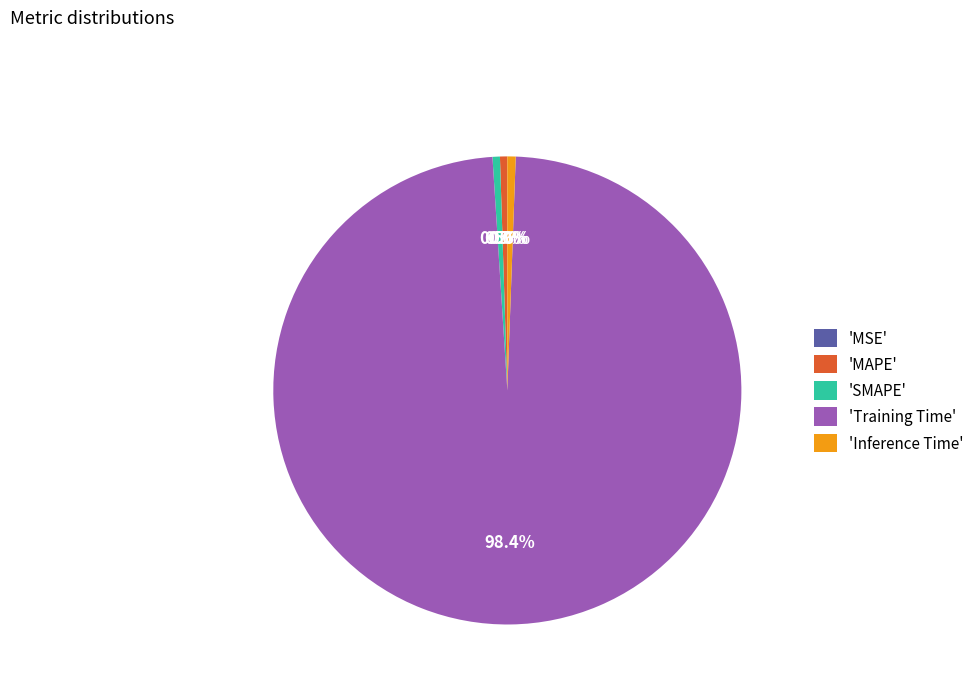

Combined, what portion of the pie is 'MAPE' and 'Training Time'?

98.9%